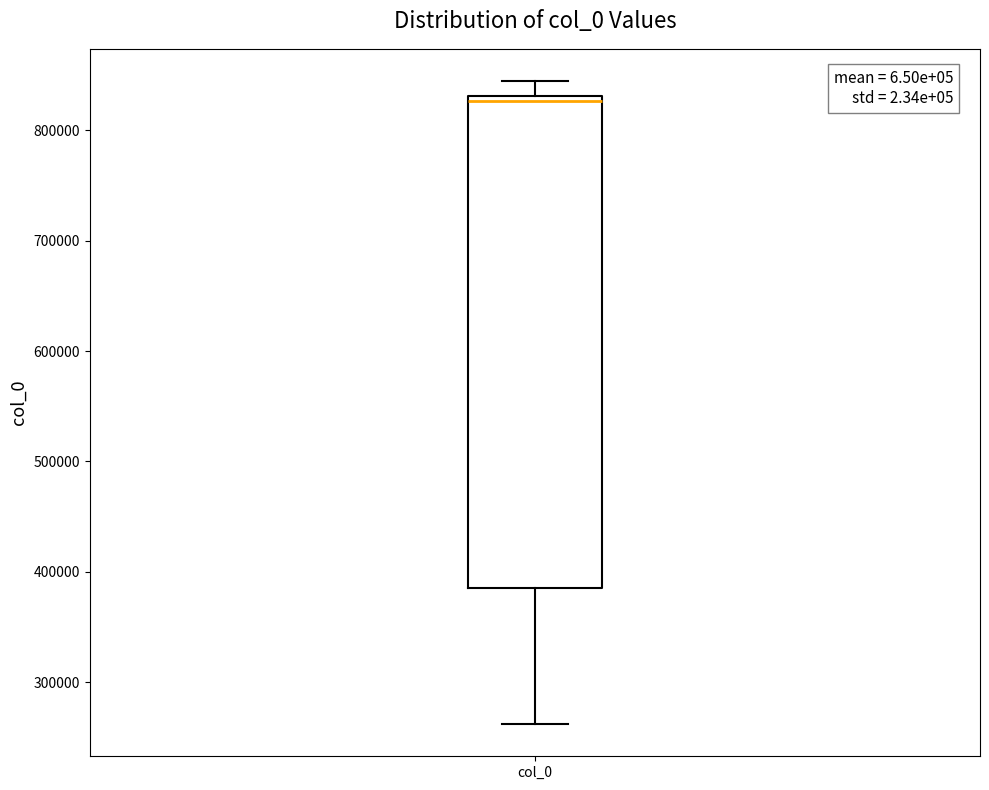

Read this box plot against the y-axis: the position of the median line, the range covered by the box, and the ends of both whiskers. The values are not printed on the chart, so give them approximately, as read against the axis.

median 830000 (just below the box's upper edge), box 390000 to 830000, whiskers 260000 to 840000